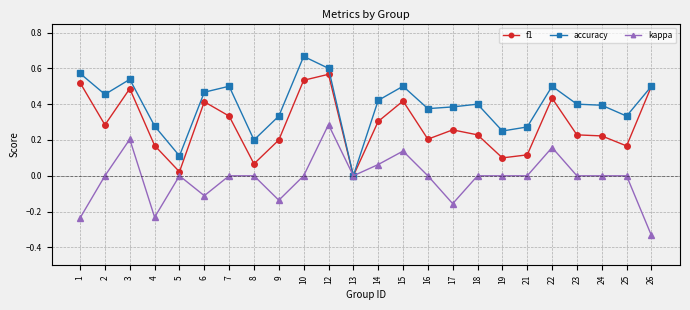

At which category does accuracy reach its first local peak?

3